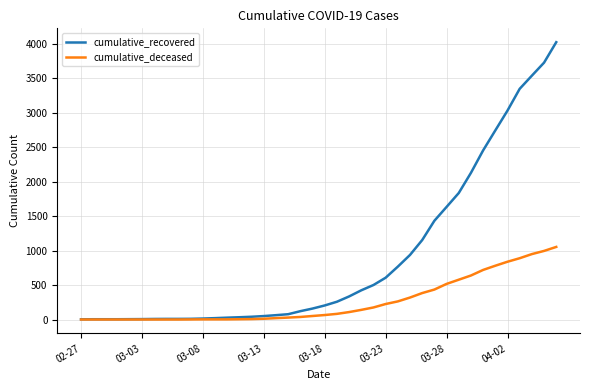

Which series has the largest range (max minus min)?

cumulative_recovered